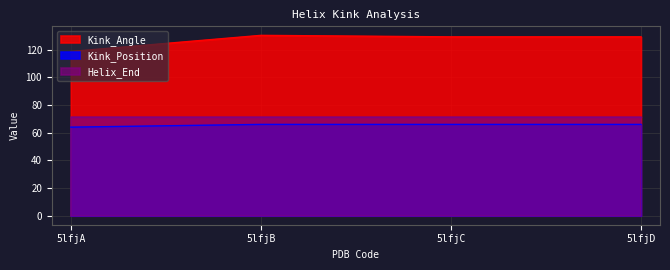

At which category does Kink_Angle reach its first local peak?

5lfjB